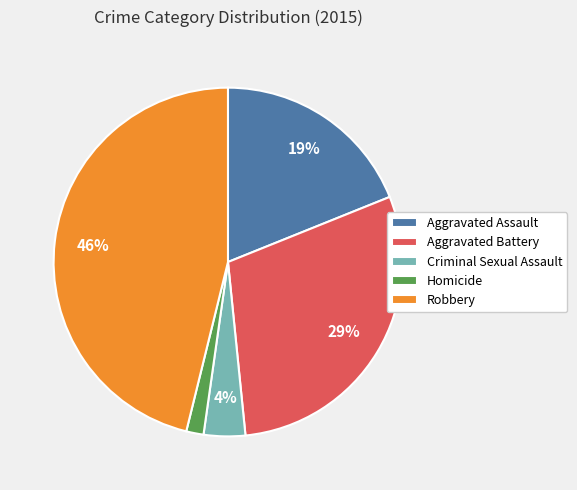

How many slices are in this pie chart?

5